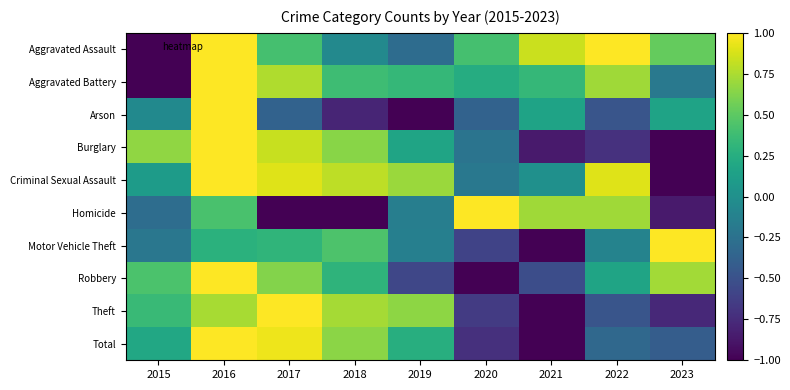

Between 2016 and 2021, which series saw the biggest shift?

Total